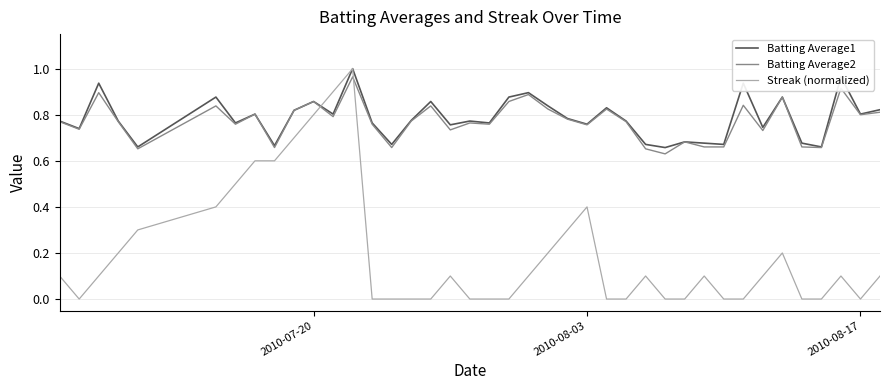

Which series ends up on top after the final intersection of Batting Average2 and Streak (normalized)?

Batting Average2